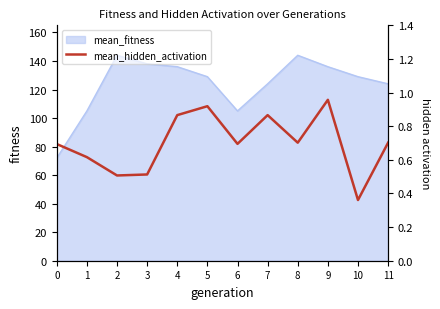

Reading left to right, what are all the values shown in this chart?

0.7	0.6	0.5	0.5	0.9	0.9	0.7	0.9	0.7	1.0	0.4	0.7